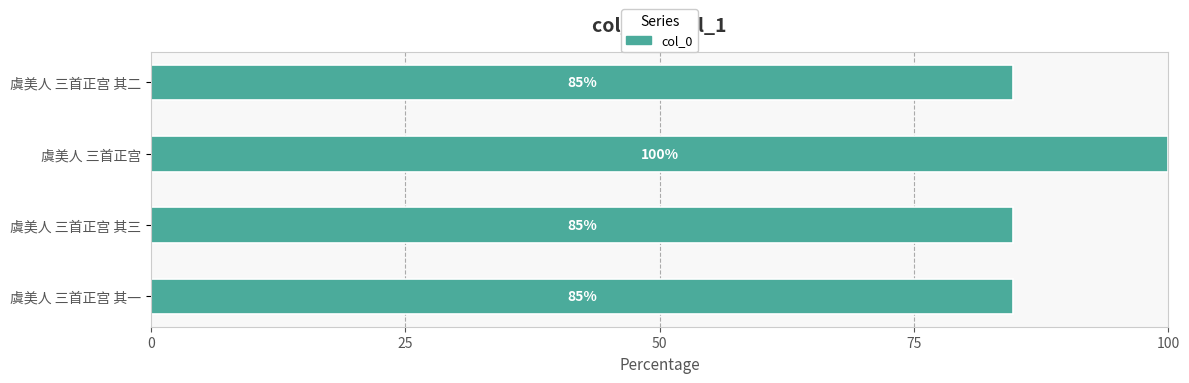

The value at 虞美人 三首正宫 其三 is 122.5. True or false?

False